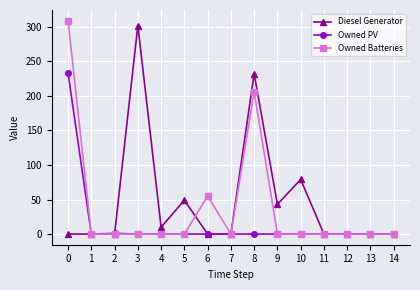

How many distinct data groups are displayed?

3